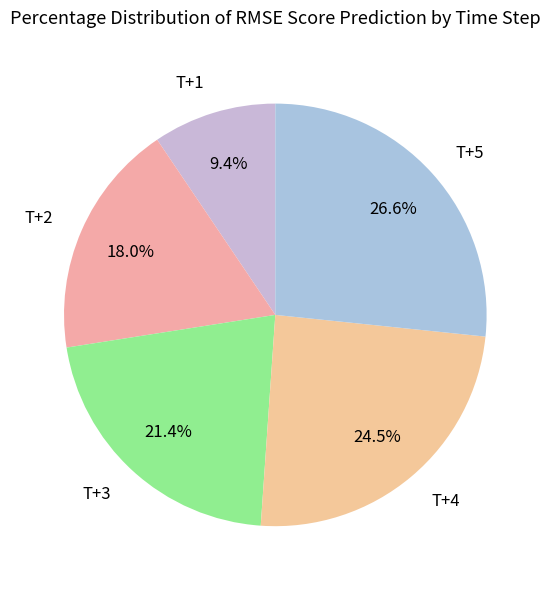

The T+2 slice represents 3% of the pie. True or false?

False